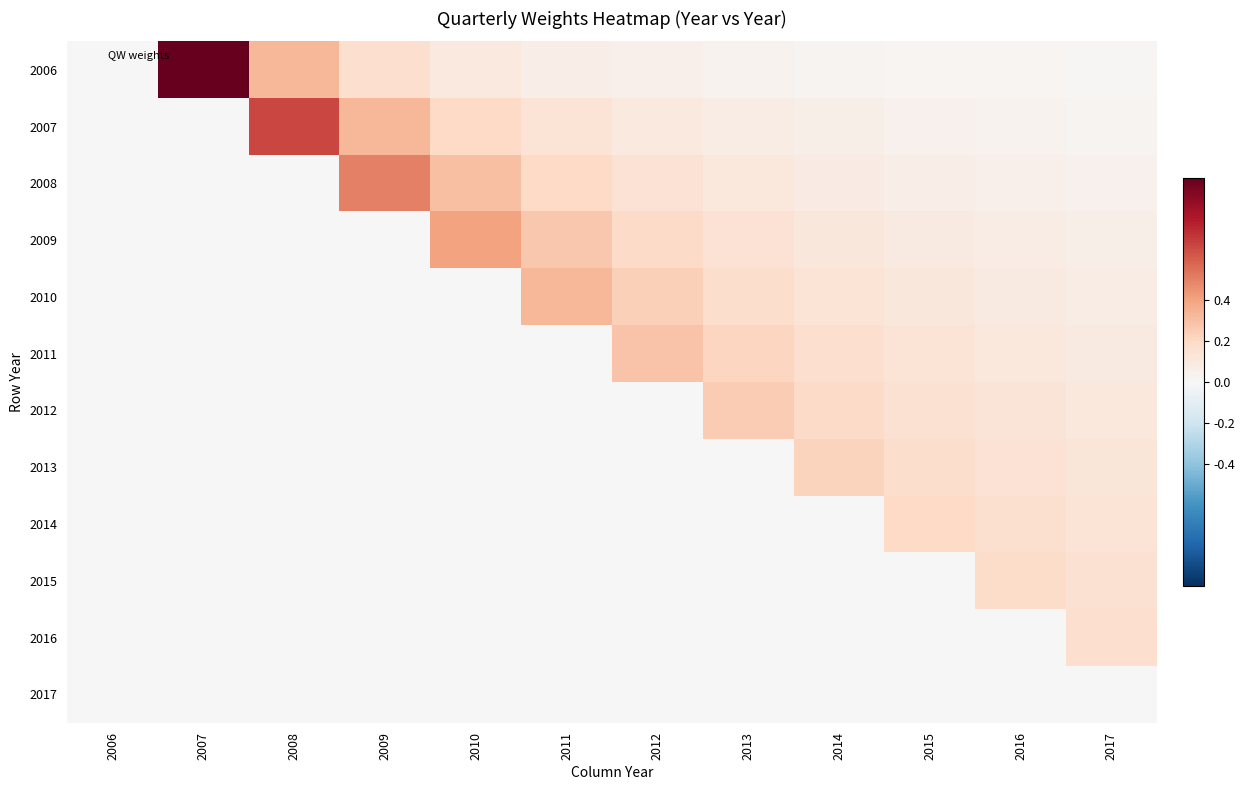

At 2008, list the series in order from smallest to largest.

2008, 2009, 2010, 2011, 2012, 2013, 2014, 2015, 2016, 2017, 2006, 2007